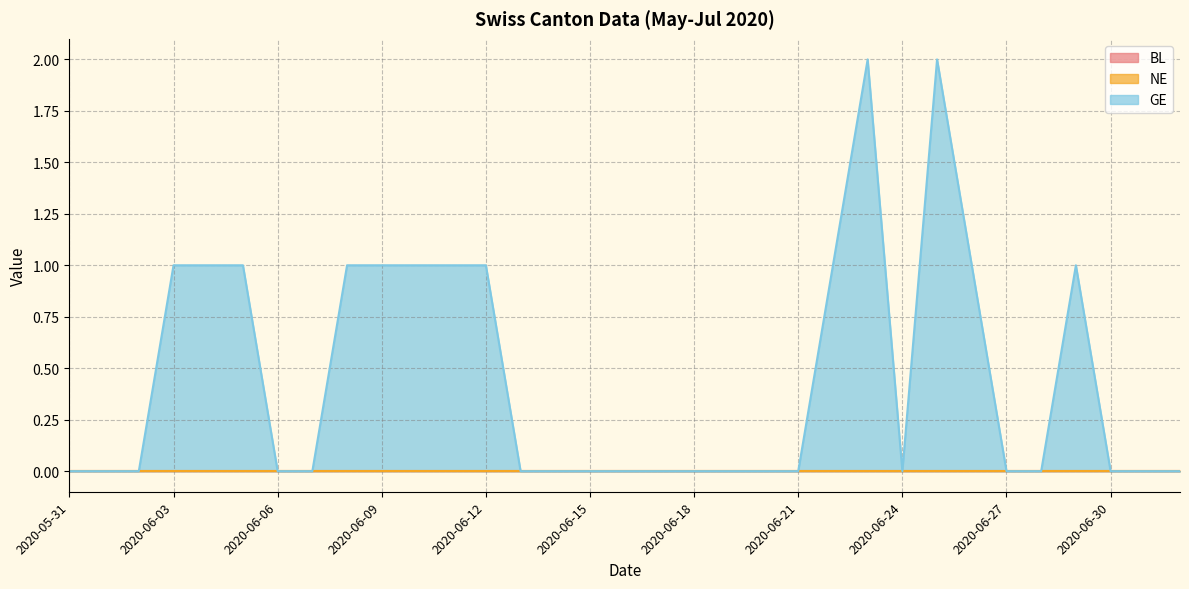

At which category is the sum across all series the highest?

2020-06-23